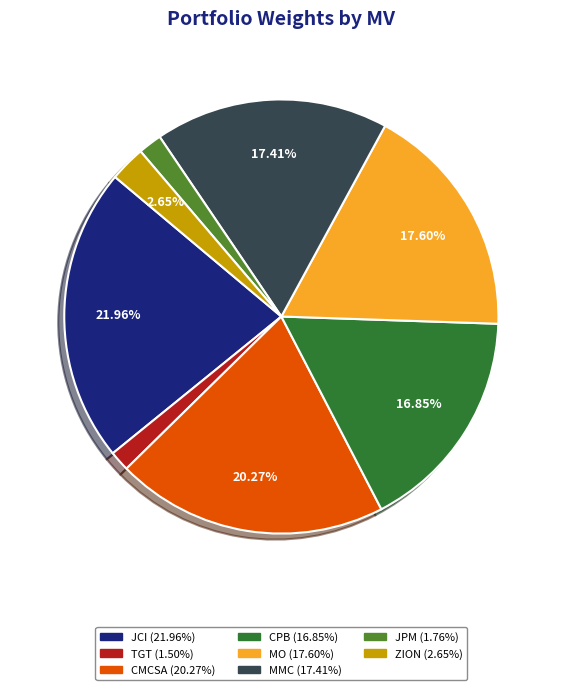

Does any single category account for the majority?

No